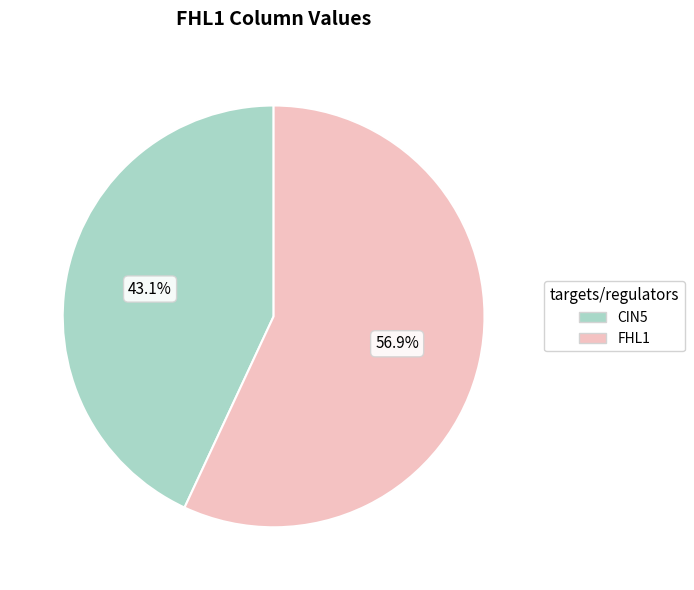

Is there a majority slice in this chart?

Yes